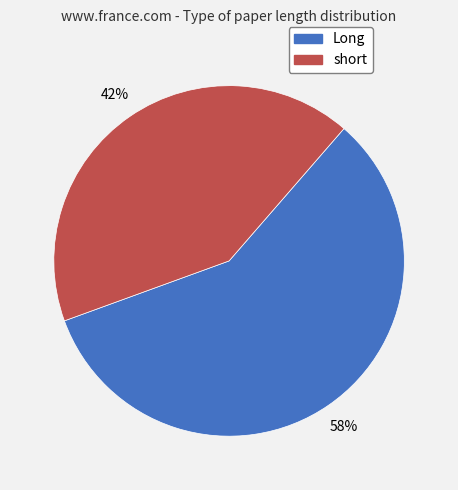

To the nearest percent, what portion does Long represent?

58%